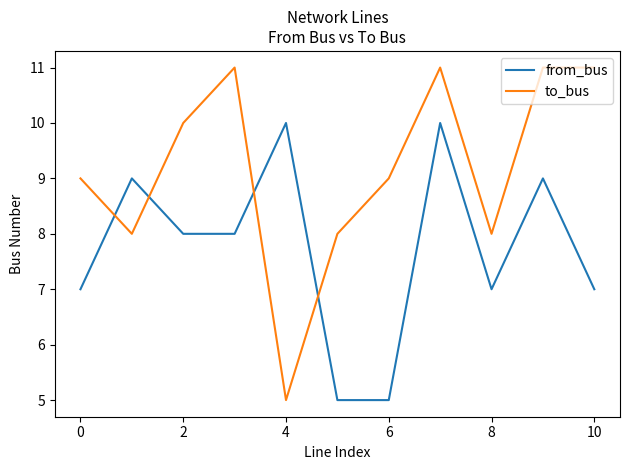

What is the sum of all from_bus values?

85